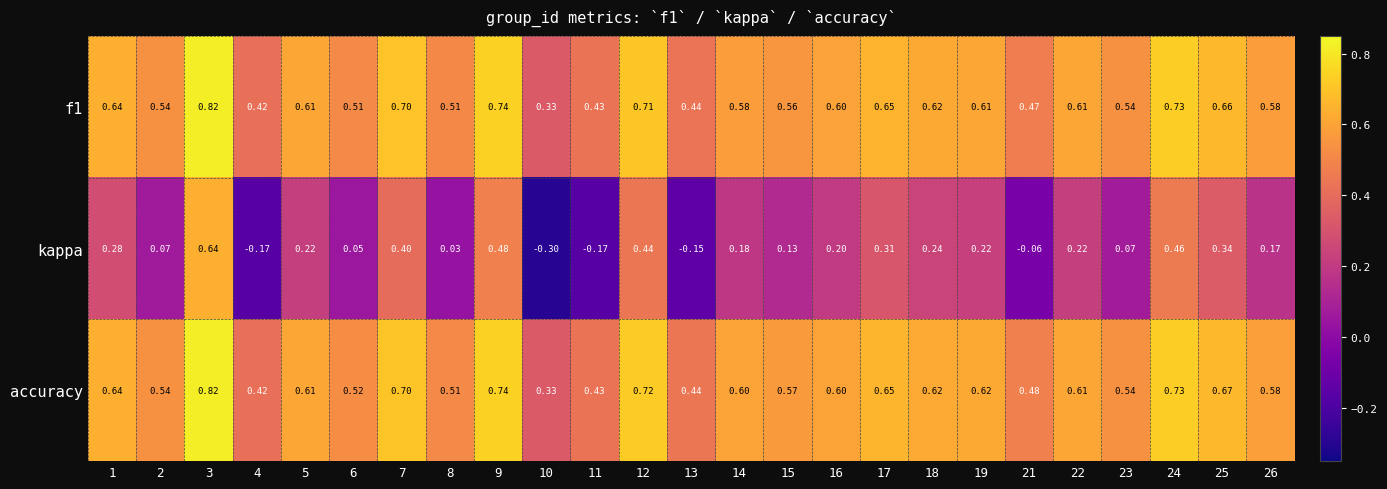

At which category does the chart reach its peak across all series?

3